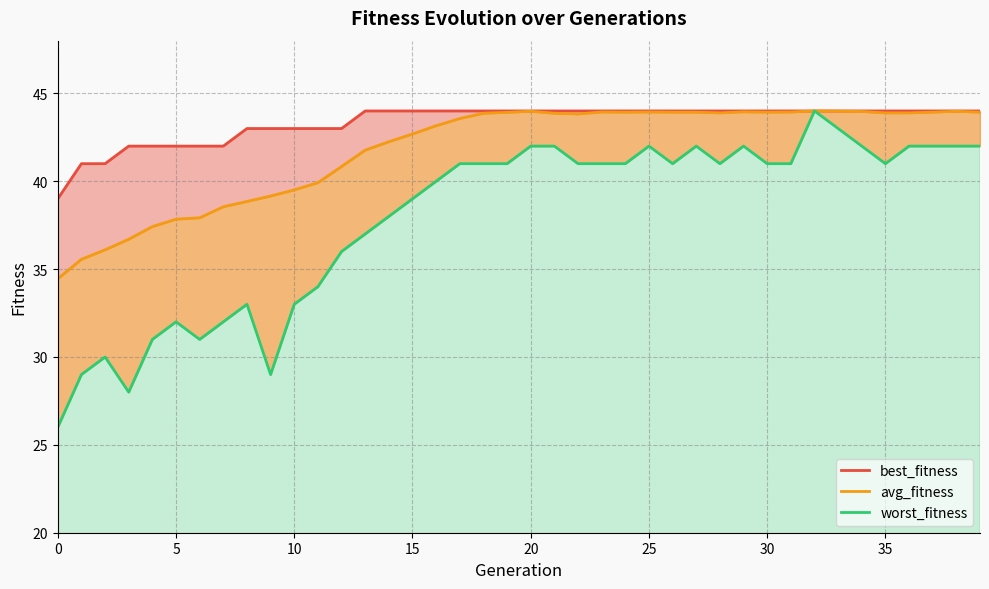

What are all the series names shown in the legend?

best_fitness, avg_fitness, worst_fitness